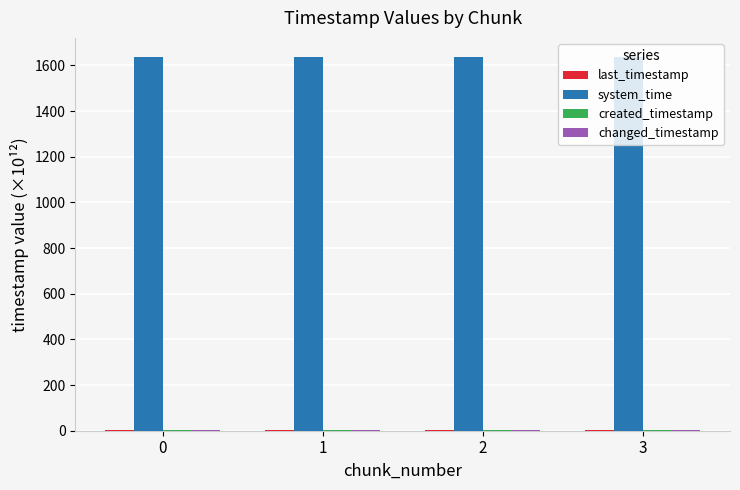

What is the greatest value displayed?

1638.7